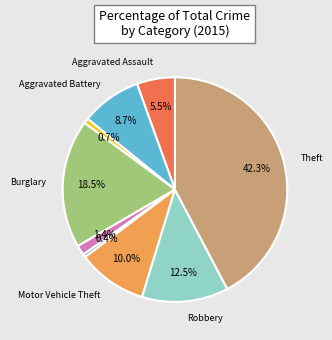

Is there a majority slice in this chart?

No